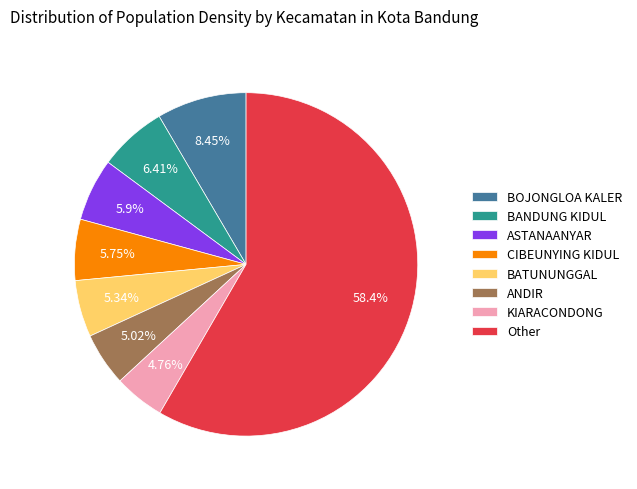

Between BANDUNG KIDUL and ASTANAANYAR, which is larger?

BANDUNG KIDUL